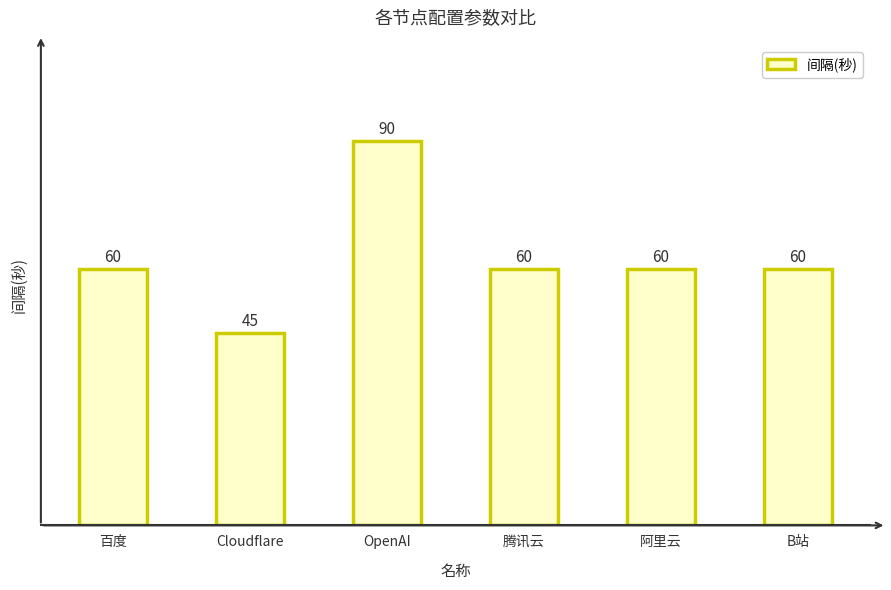

Approximately how many times larger is the value at 百度 compared to Cloudflare?

1.3